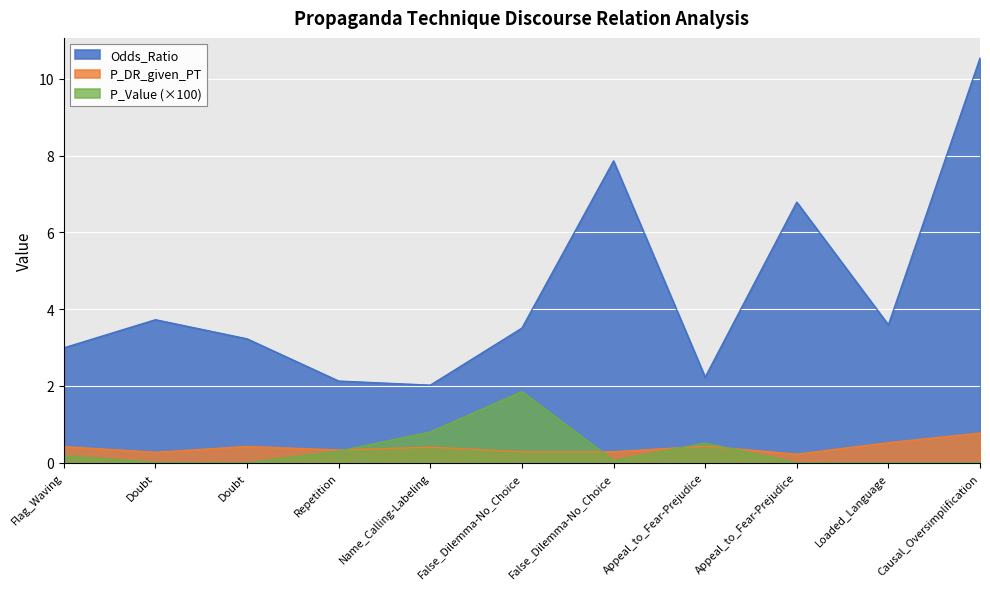

At how many categories does at least one series exceed 2?

11